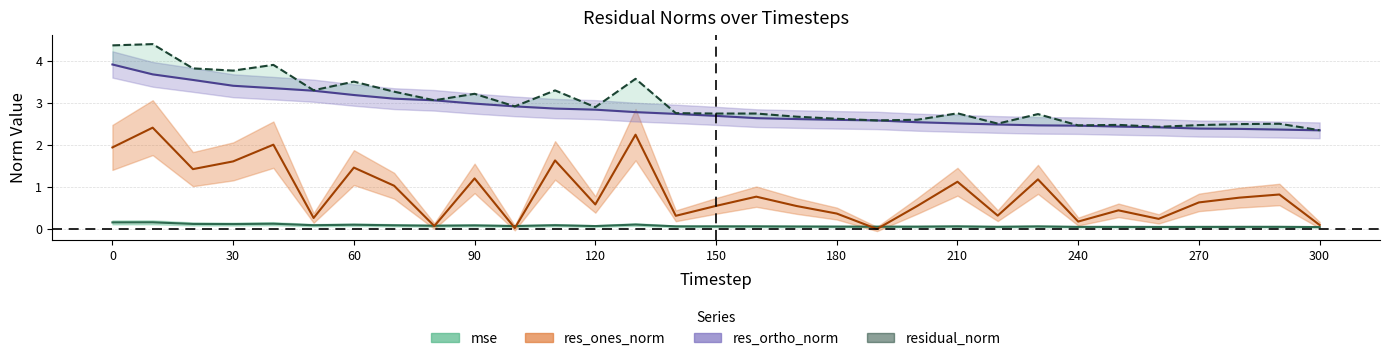

Is it true that mse equals 0.0 at 17?

False